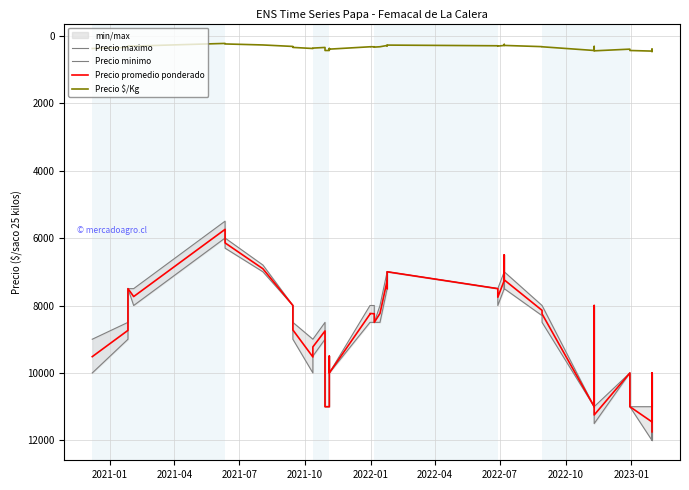

What is the value of the Precio minimo point at the 20th from the left?

8000